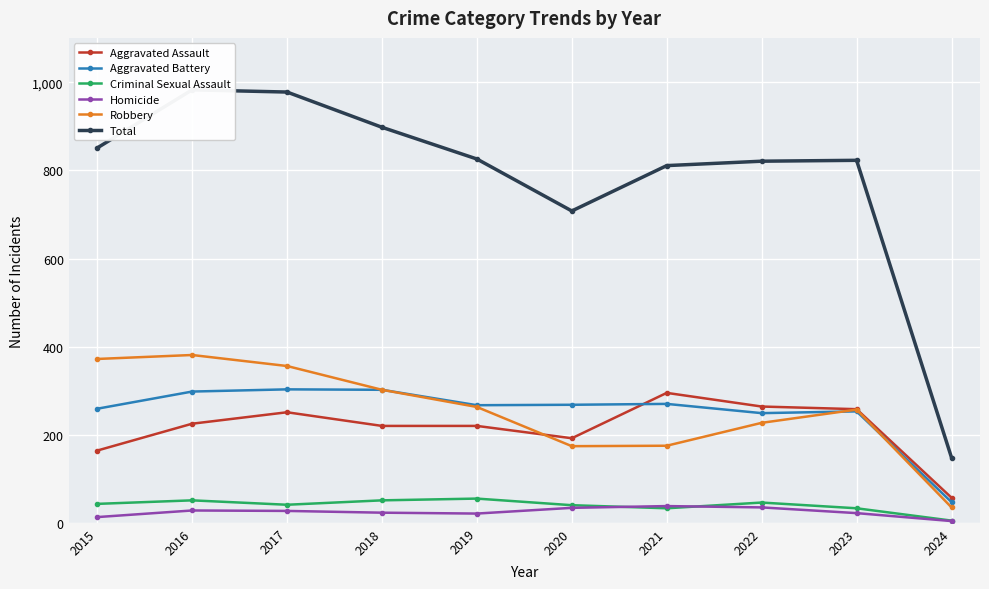

How many distinct data groups are displayed?

6